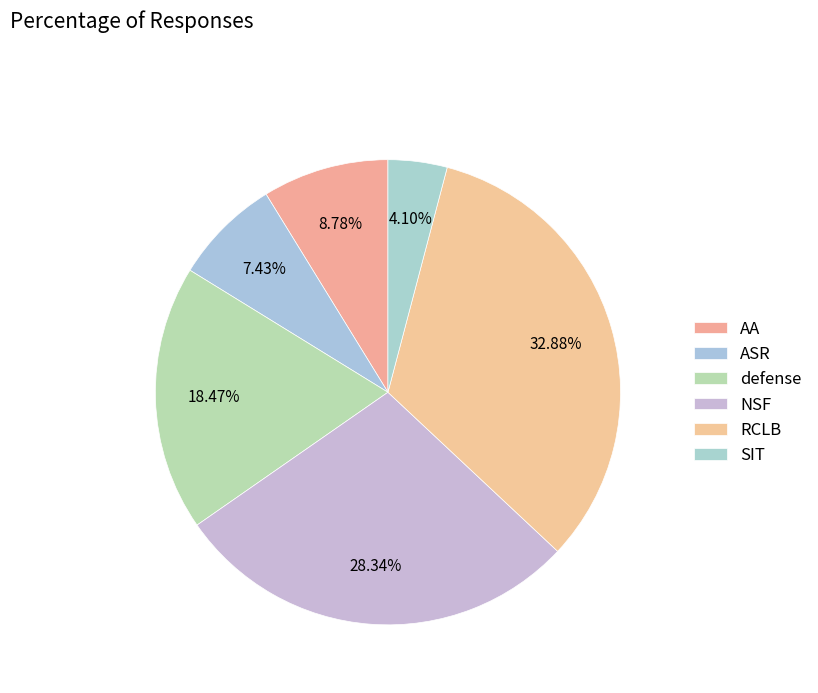

Which slice is the largest?

RCLB